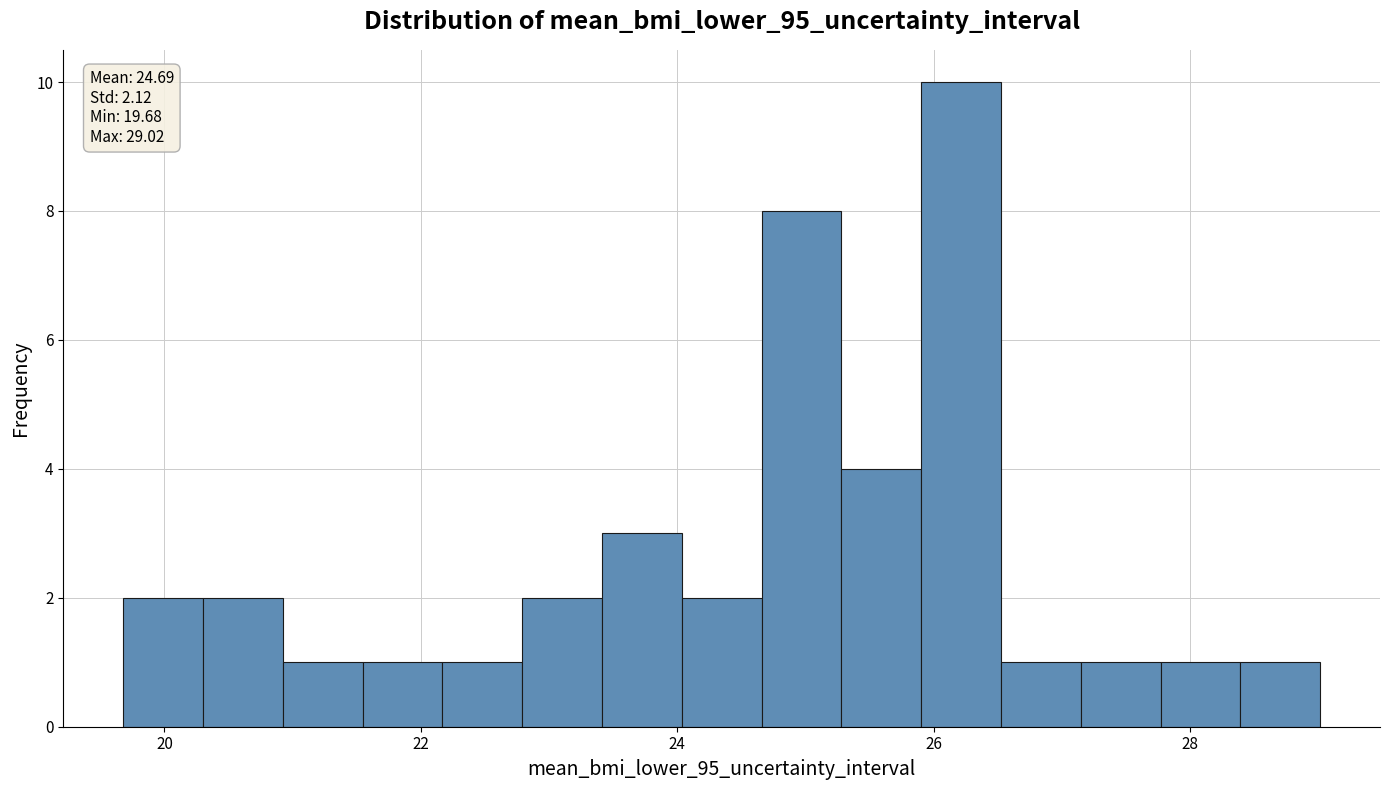

Read against the x-axis, roughly where is the centre of the tallest bar?

26.2